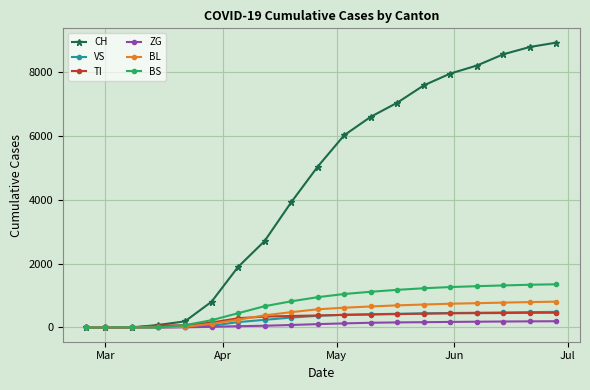

How many values in the BS series are below 950?

9